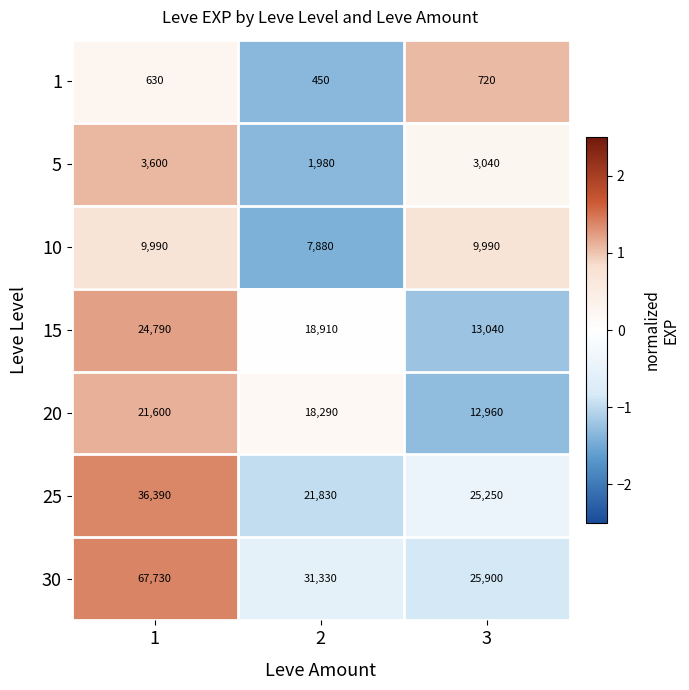

The 1 series shows 450 at 2. True or false?

True